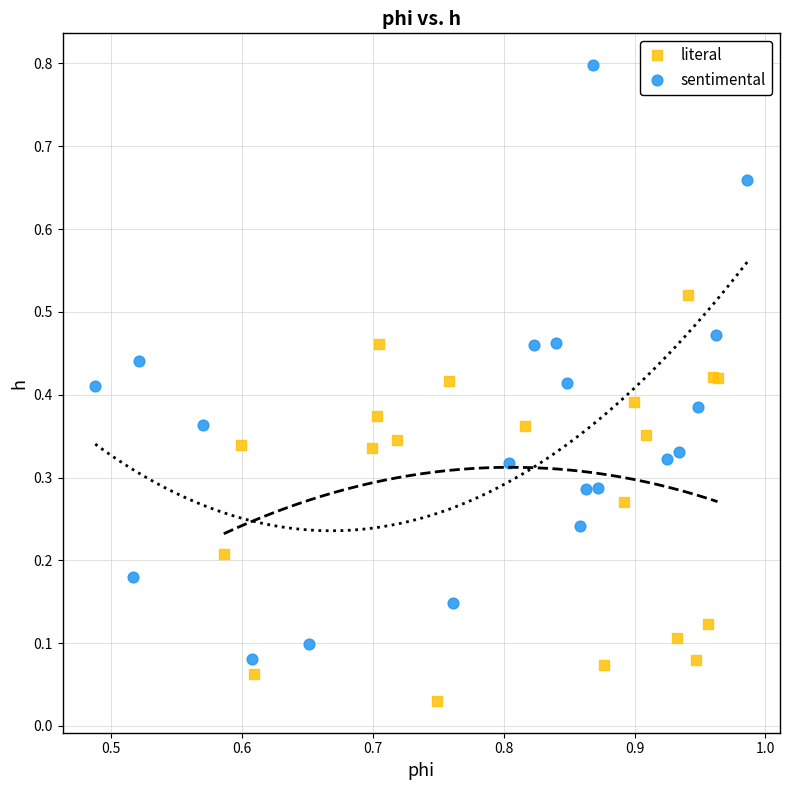

Which series contains the lowest Y value?

literal